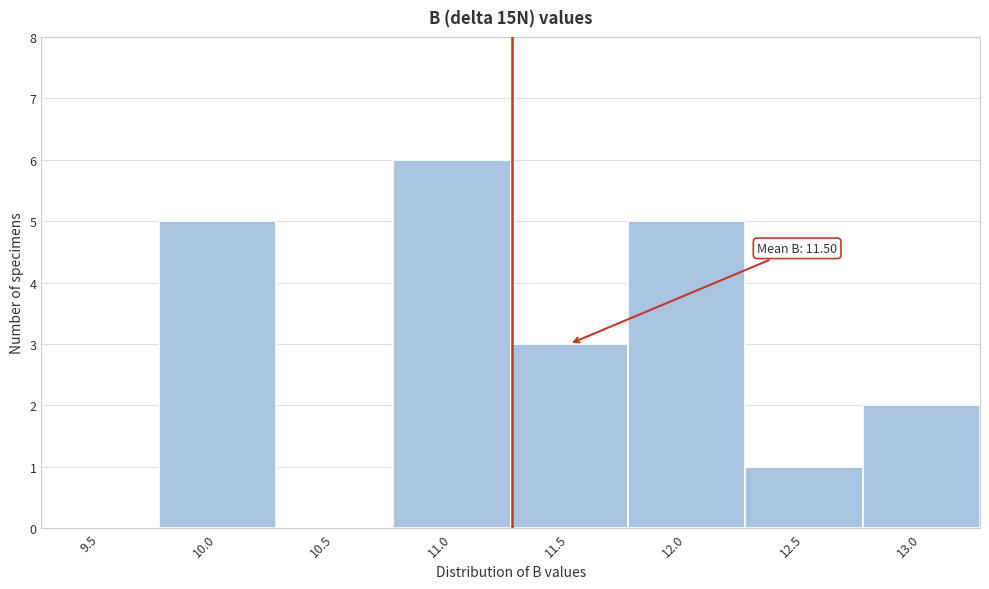

Reading left to right, extract all data points from this chart.

9.5=0	10.0=5	10.5=0	11.0=6	11.5=3	12.0=5	12.5=1	13.0=2